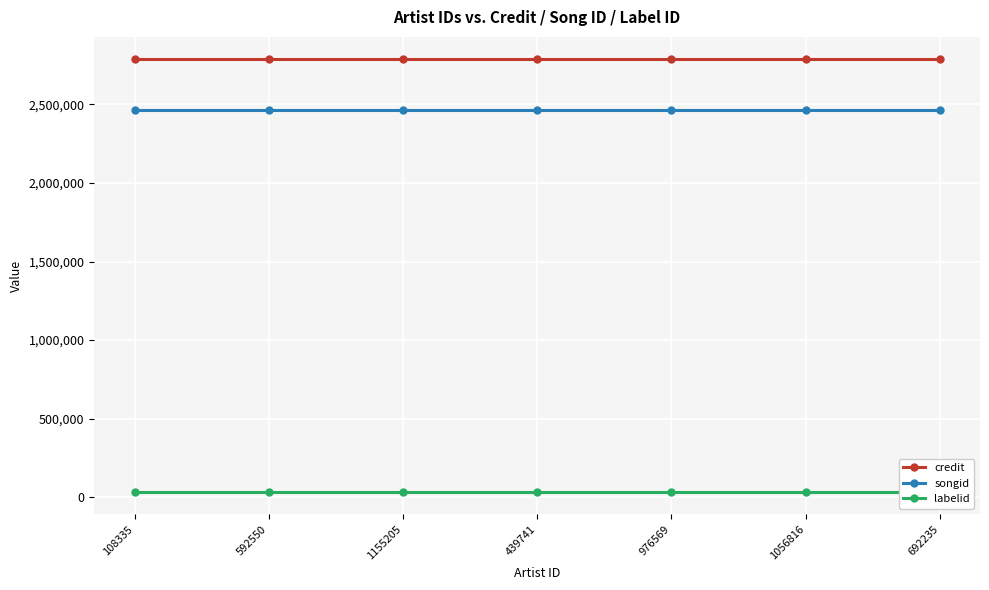

Reading left to right, what are all the values shown in this chart?

credit: 2792163	2792163	2792163	2792163	2792163	2792163	2792163
songid: 2467945	2467945	2467945	2467945	2467945	2467945	2467945
labelid: 30283	30283	30283	30283	30283	30283	30283